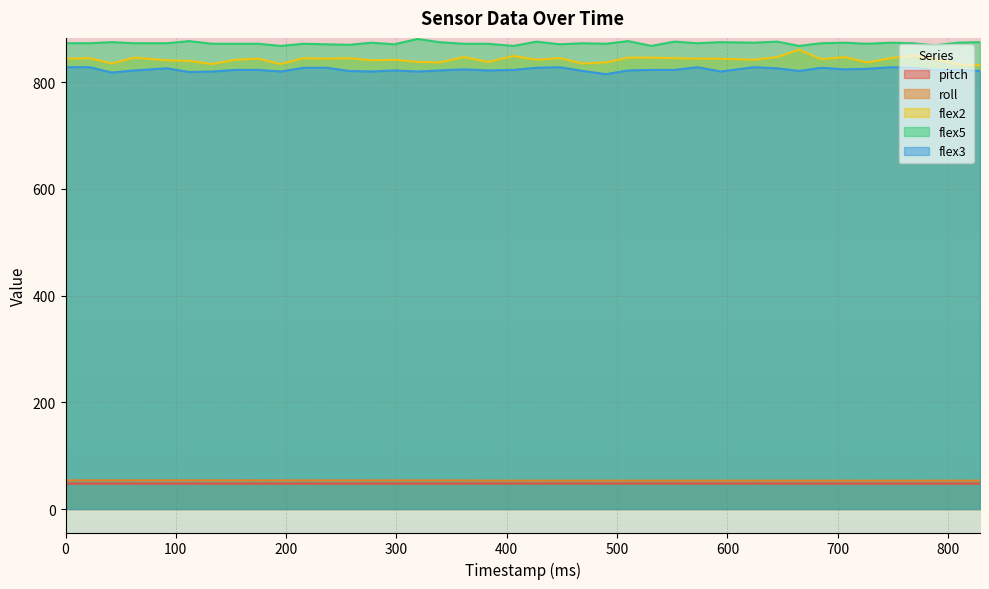

Rank the categories by pitch value from highest to lowest.

319, 339, 361, 383, 277, 298, 406, 448, 469, 257, 427, 490, 510, 531, 552, 573, 594, 624, 92, 237, 22, 42, 62, 112, 133, 154, 175, 195, 645, 665, 0, 216, 685, 706, 727, 748, 768, 788, 809, 829